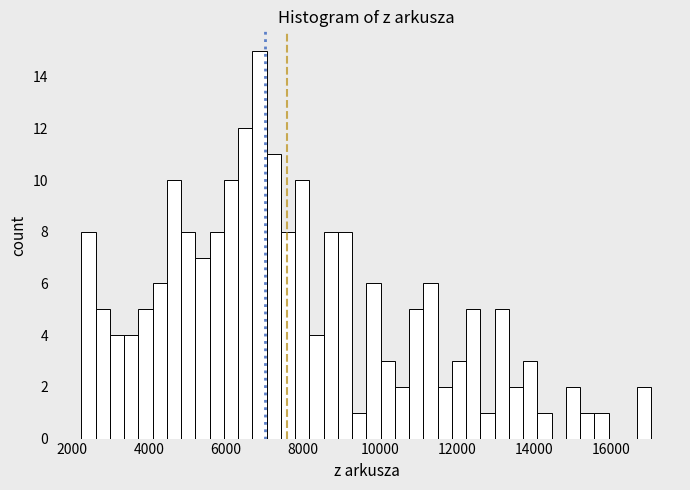

Read against the x-axis, roughly where is the centre of the tallest bar?

6800